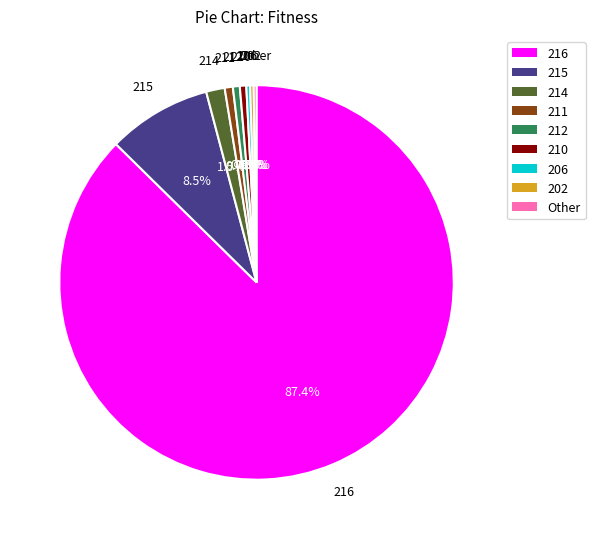

Does any single category account for the majority?

Yes